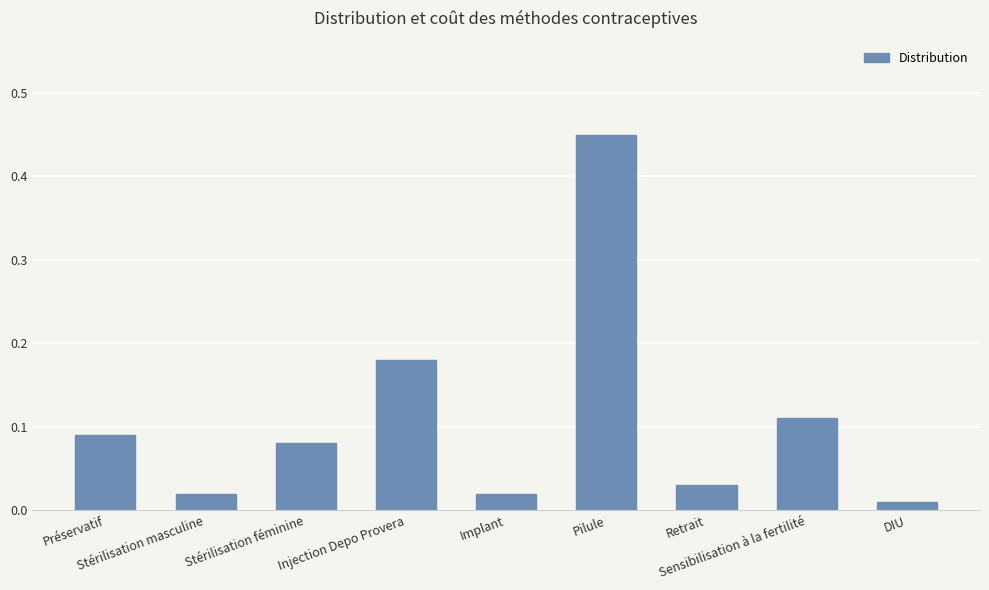

Count the number of categories in the chart.

9